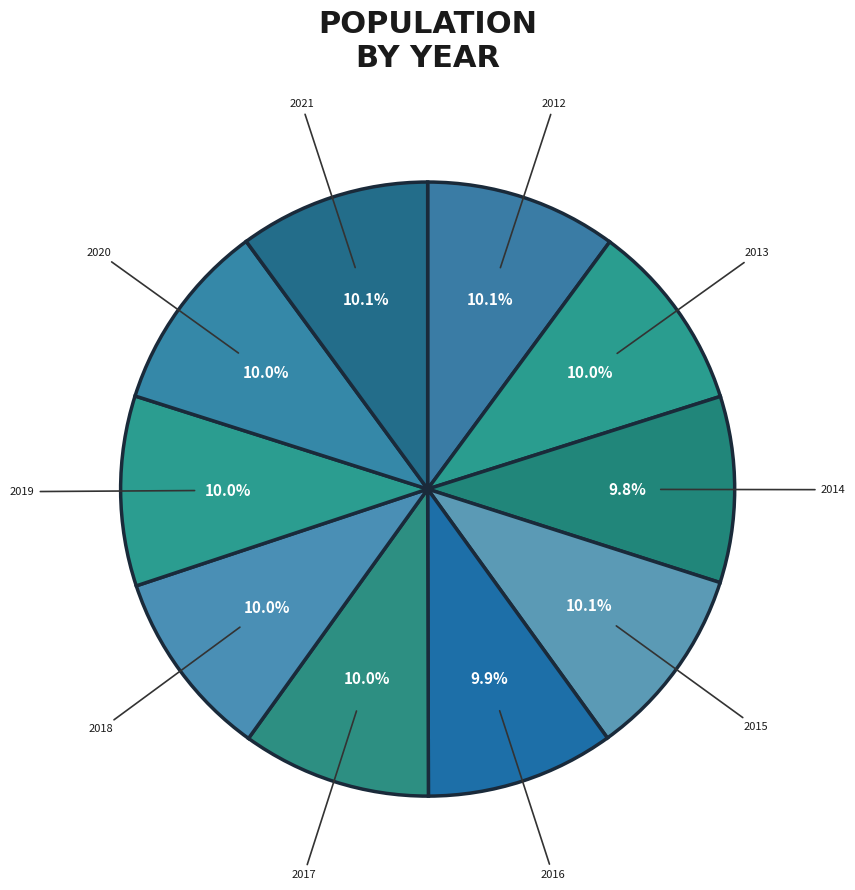

Approximately how many times larger is the value at 2013 compared to 2015?

1.0